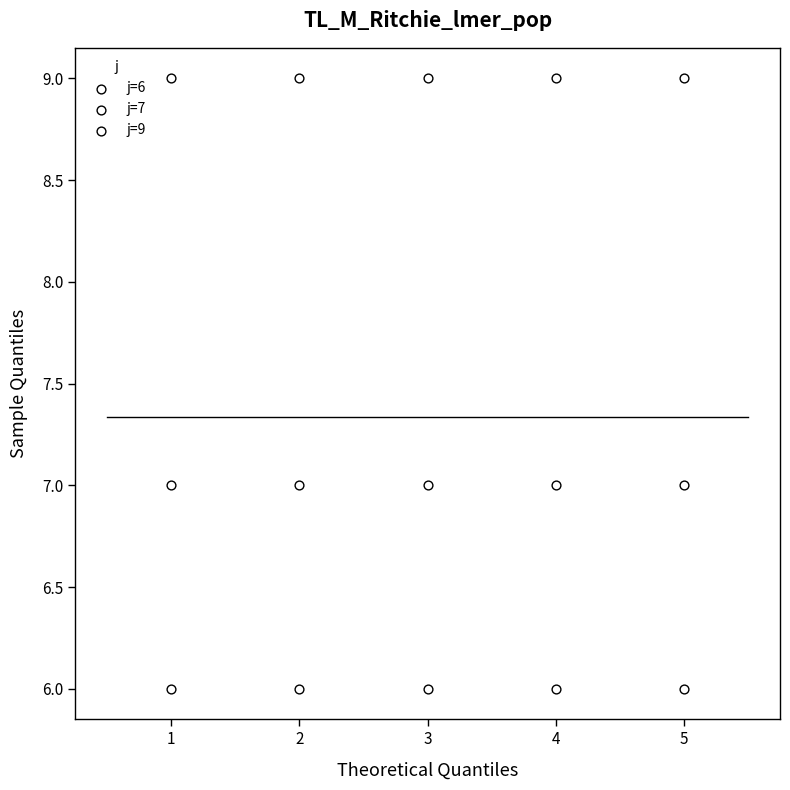

Count the number of points in this scatter plot.

15